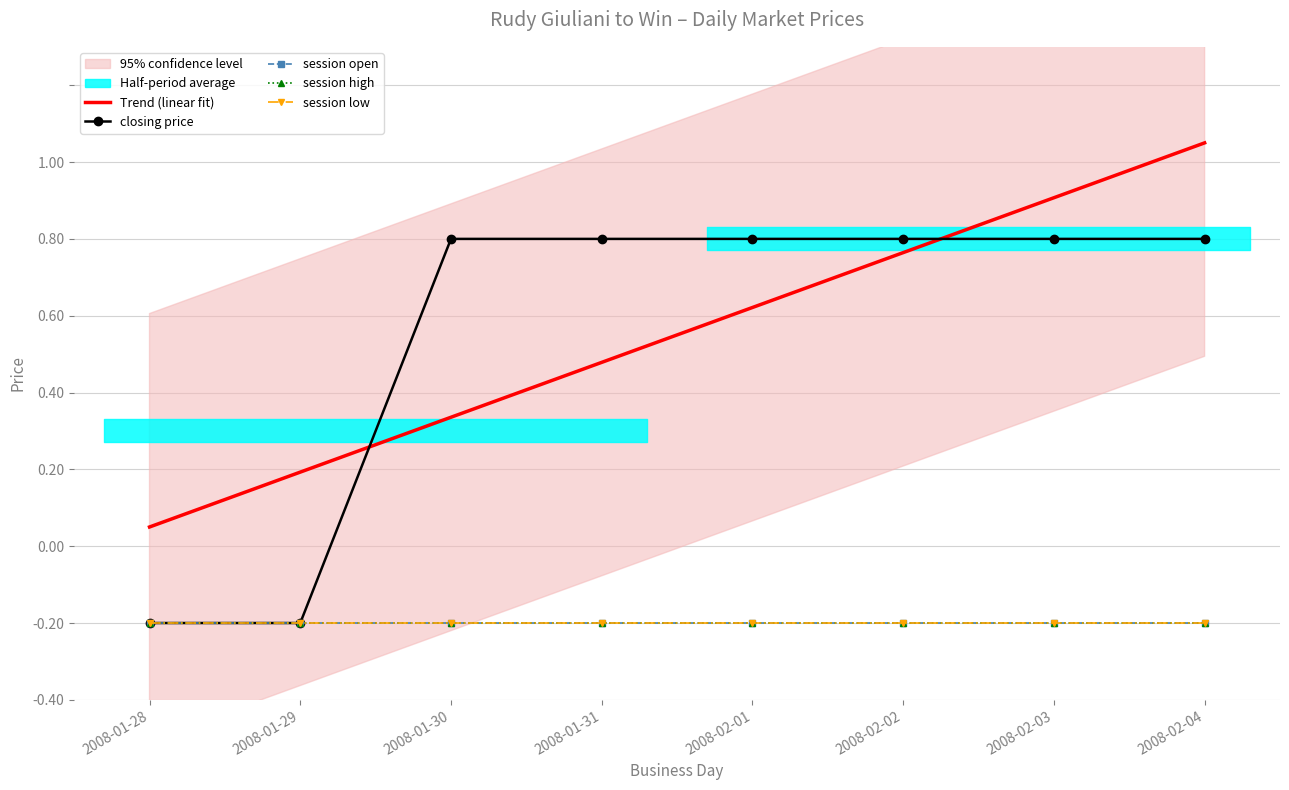

Rank the categories by Trend (linear fit) value from lowest to highest.

2008-01-28, 2008-01-29, 2008-01-30, 2008-01-31, 2008-02-01, 2008-02-02, 2008-02-03, 2008-02-04